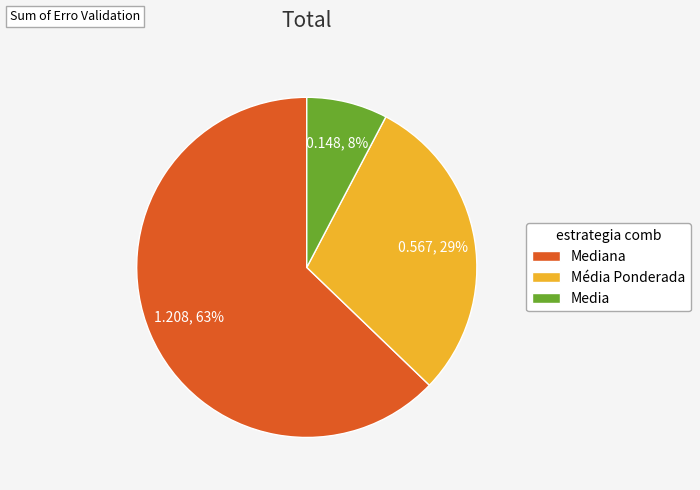

Count the number of slices in the pie.

3